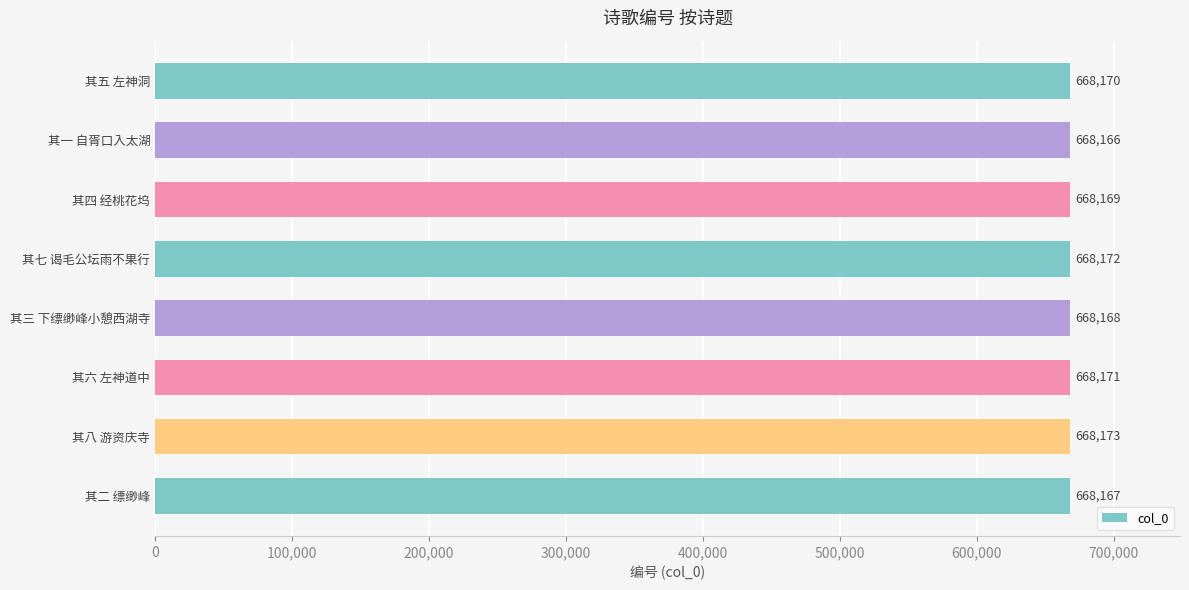

Are the bars horizontal?

Yes